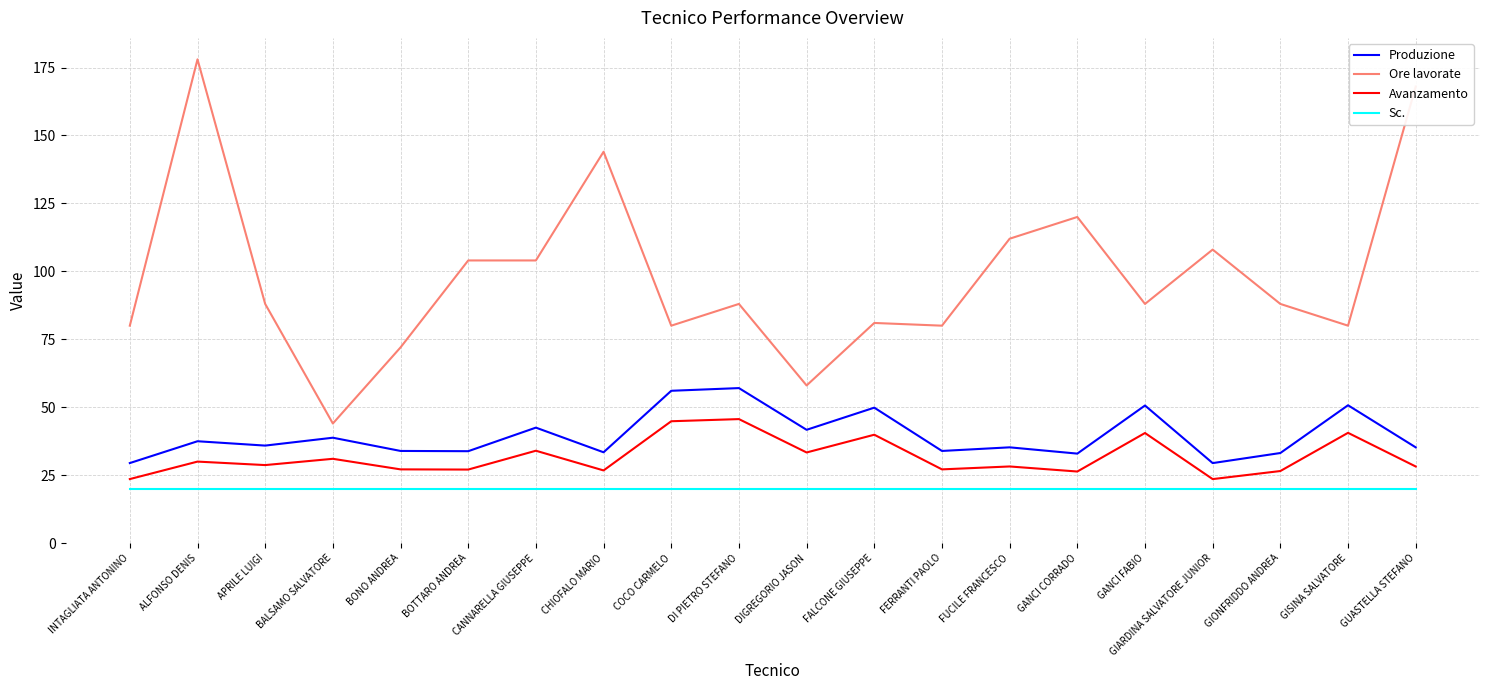

List the series in order of their peak value, lowest first.

Sc., Avanzamento, Produzione, Ore lavorate